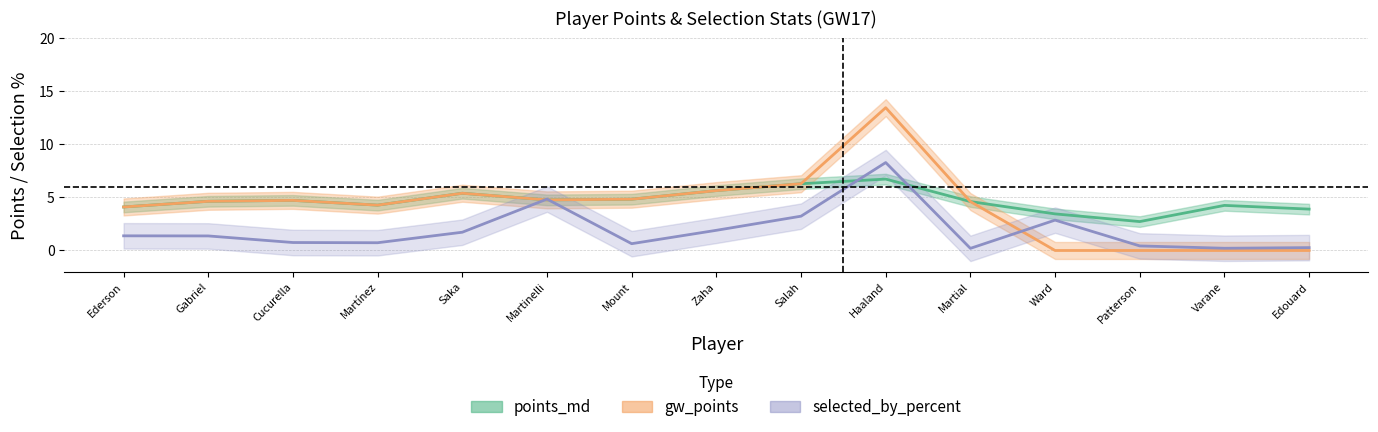

What is the sum of the points_md values at Mount and Gabriel?

9.5